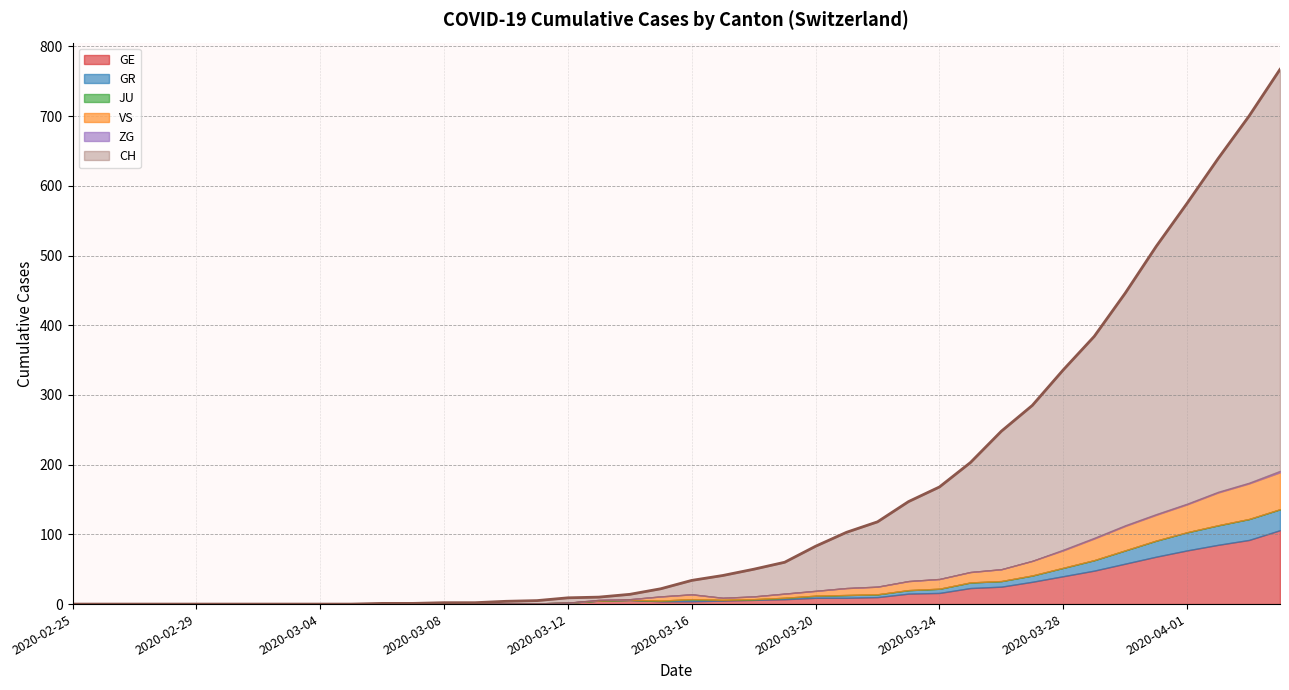

What is the value of the CH point at the 27th from the left?

118